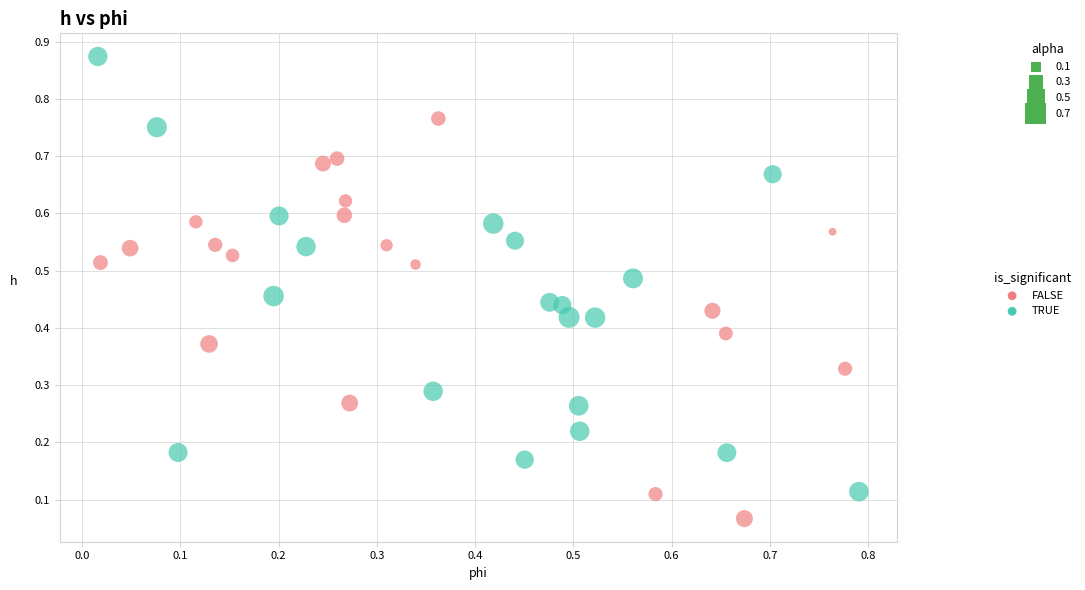

Which series has the widest spread of Y values?

TRUE